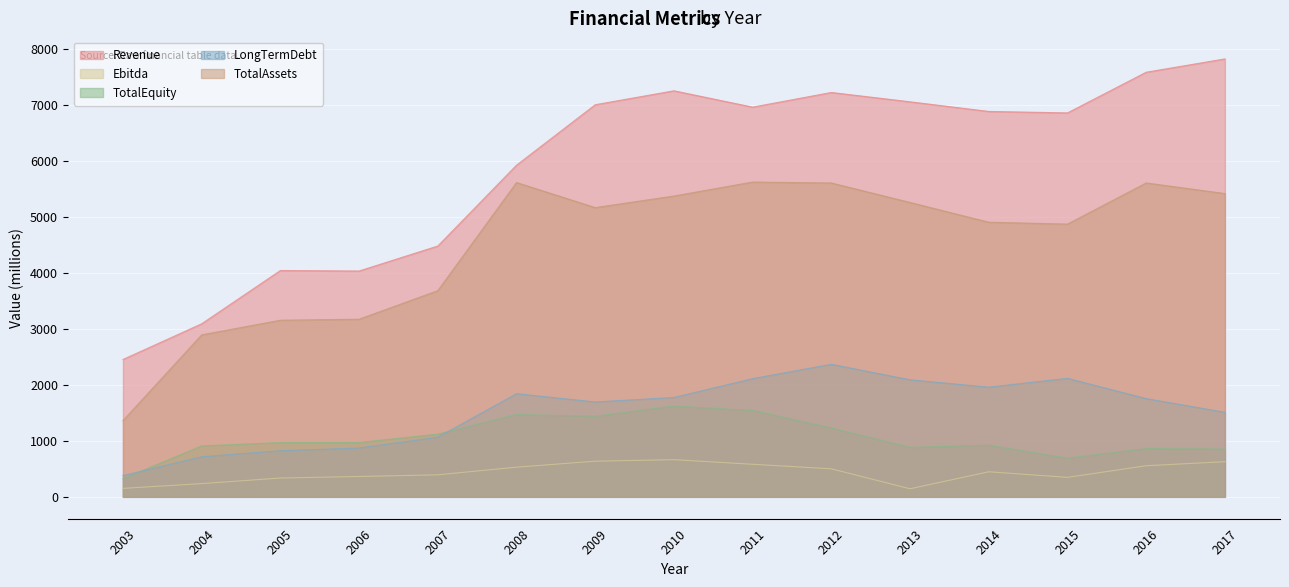

At which category is the sum across all series the highest?

2012